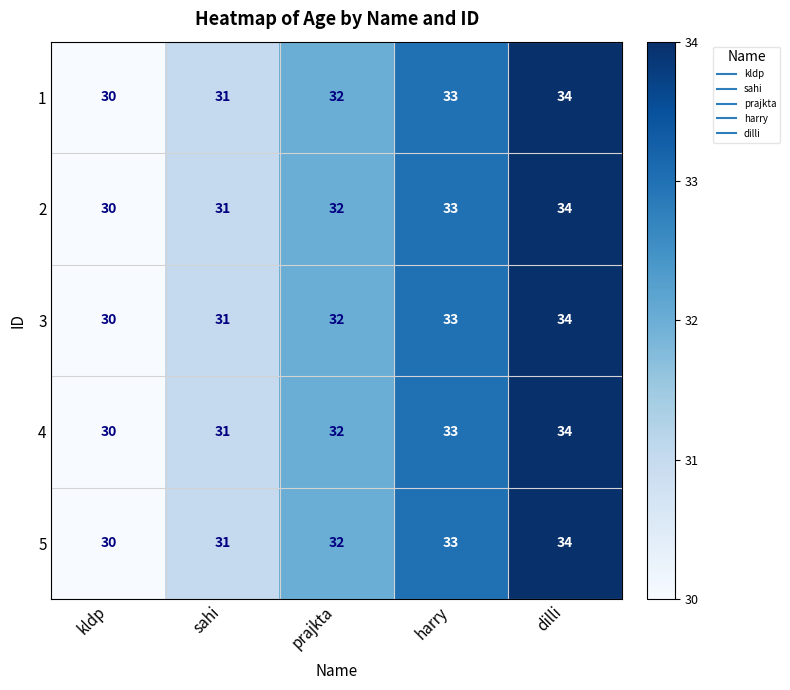

True or false: 4 has a value of 30 at kldp.

True